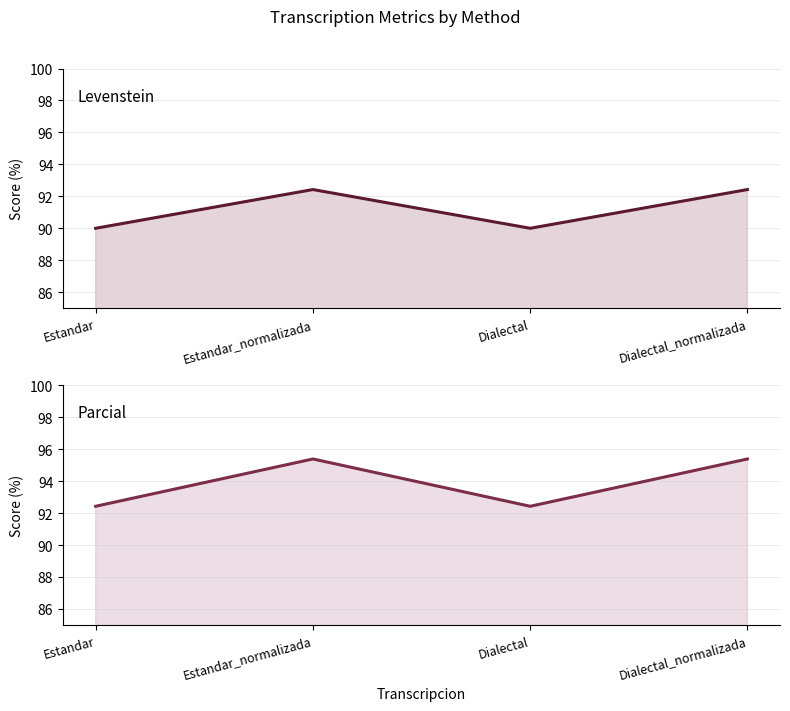

Between Estandar and Dialectal_normalizada, which is larger?

Dialectal_normalizada